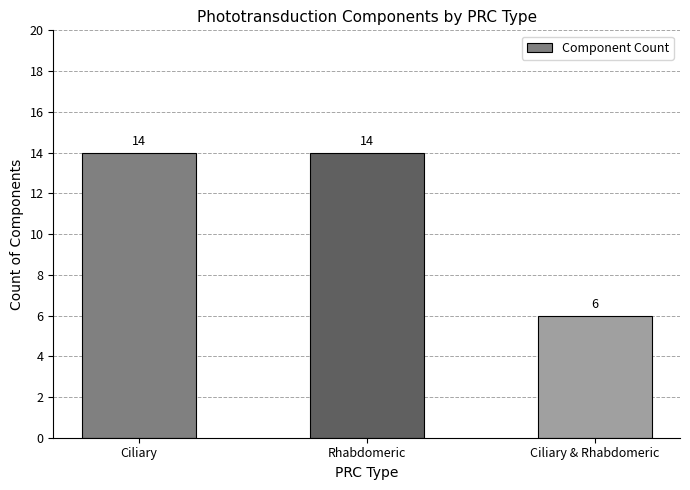

Is it true that the value at Ciliary is 14?

True